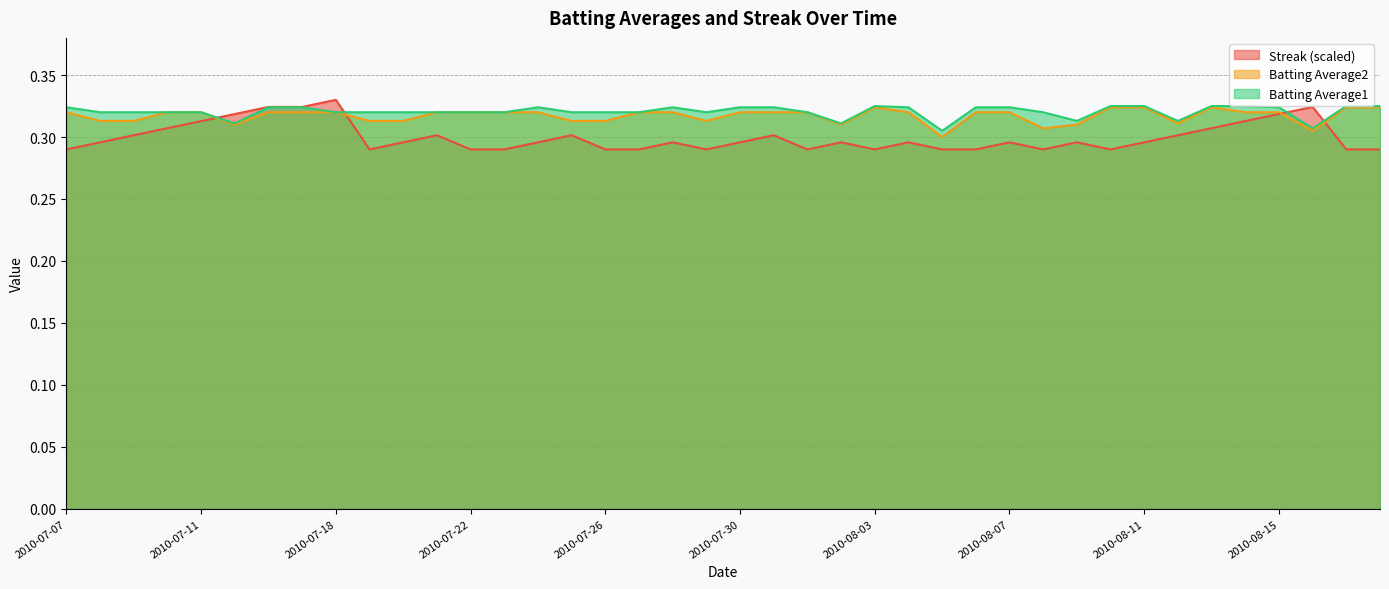

Reading left to right, what are all the values shown in this chart?

Streak: 0.3	0.3	0.3	0.3	0.3	0.3	0.3	0.3	0.3	0.3	0.3	0.3	0.3	0.3	0.3	0.3	0.3	0.3	0.3	0.3	0.3	0.3	0.3	0.3	0.3	0.3	0.3	0.3	0.3	0.3	0.3	0.3	0.3	0.3	0.3	0.3	0.3	0.3	0.3	0.3
Batting Average1: 0.3	0.3	0.3	0.3	0.3	0.3	0.3	0.3	0.3	0.3	0.3	0.3	0.3	0.3	0.3	0.3	0.3	0.3	0.3	0.3	0.3	0.3	0.3	0.3	0.3	0.3	0.3	0.3	0.3	0.3	0.3	0.3	0.3	0.3	0.3	0.3	0.3	0.3	0.3	0.3
Batting Average2: 0.3	0.3	0.3	0.3	0.3	0.3	0.3	0.3	0.3	0.3	0.3	0.3	0.3	0.3	0.3	0.3	0.3	0.3	0.3	0.3	0.3	0.3	0.3	0.3	0.3	0.3	0.3	0.3	0.3	0.3	0.3	0.3	0.3	0.3	0.3	0.3	0.3	0.3	0.3	0.3